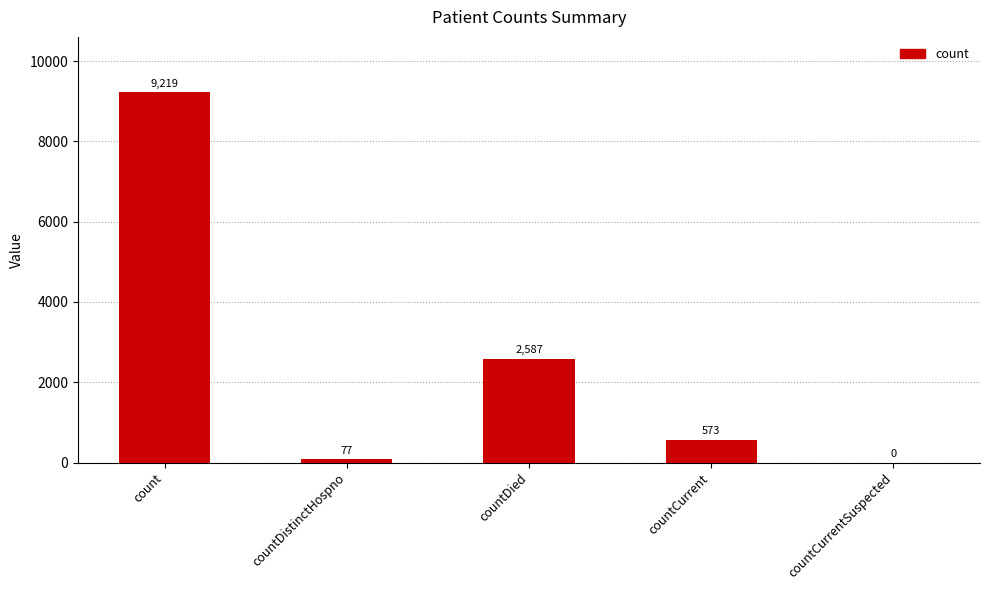

What is the maximum value shown in the chart?

9219